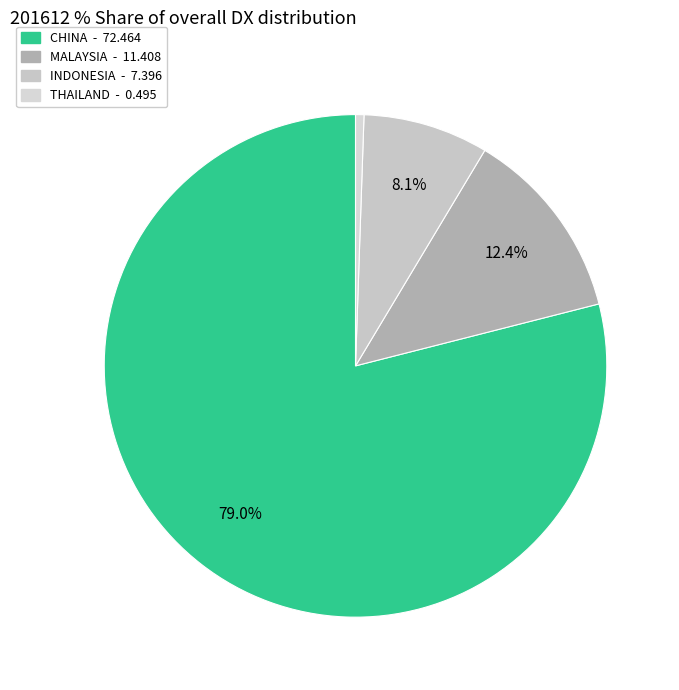

True or false: THAILAND accounts for 1% of the total.

True